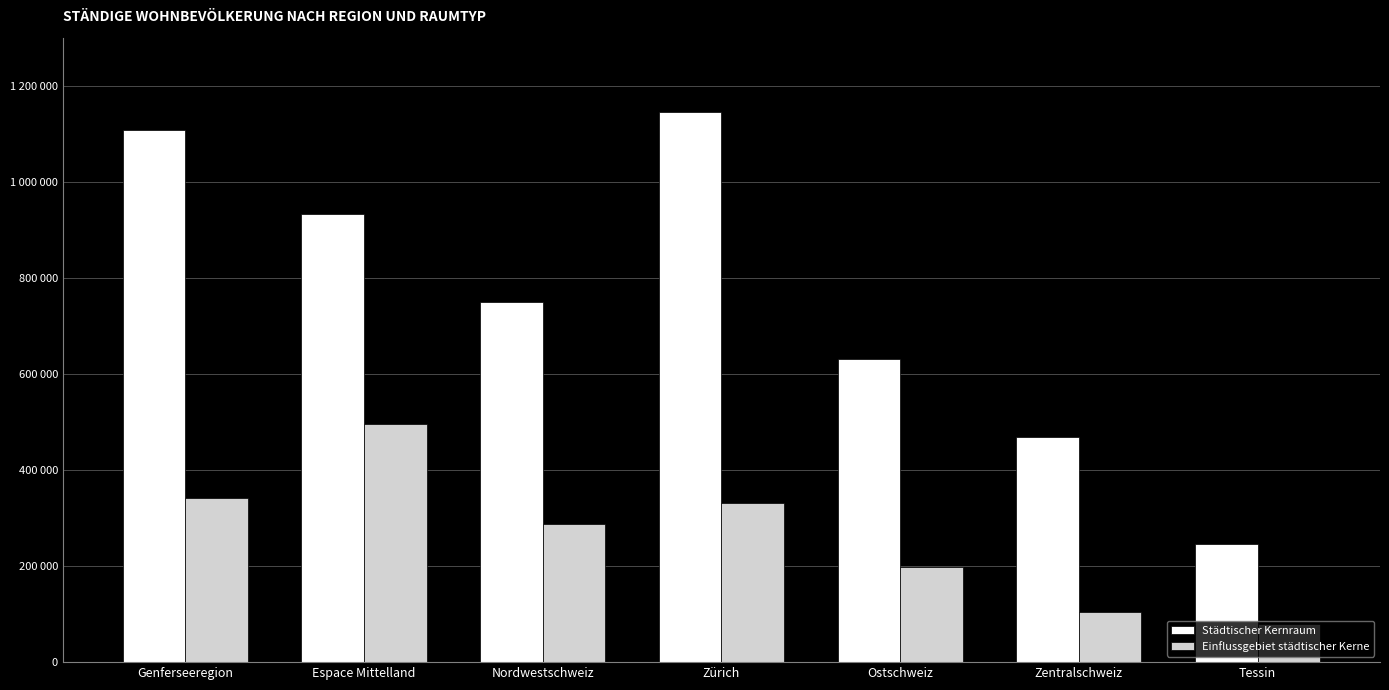

What are all the series names shown in the legend?

Städtischer Kernraum, Einflussgebiet städtischer Kerne